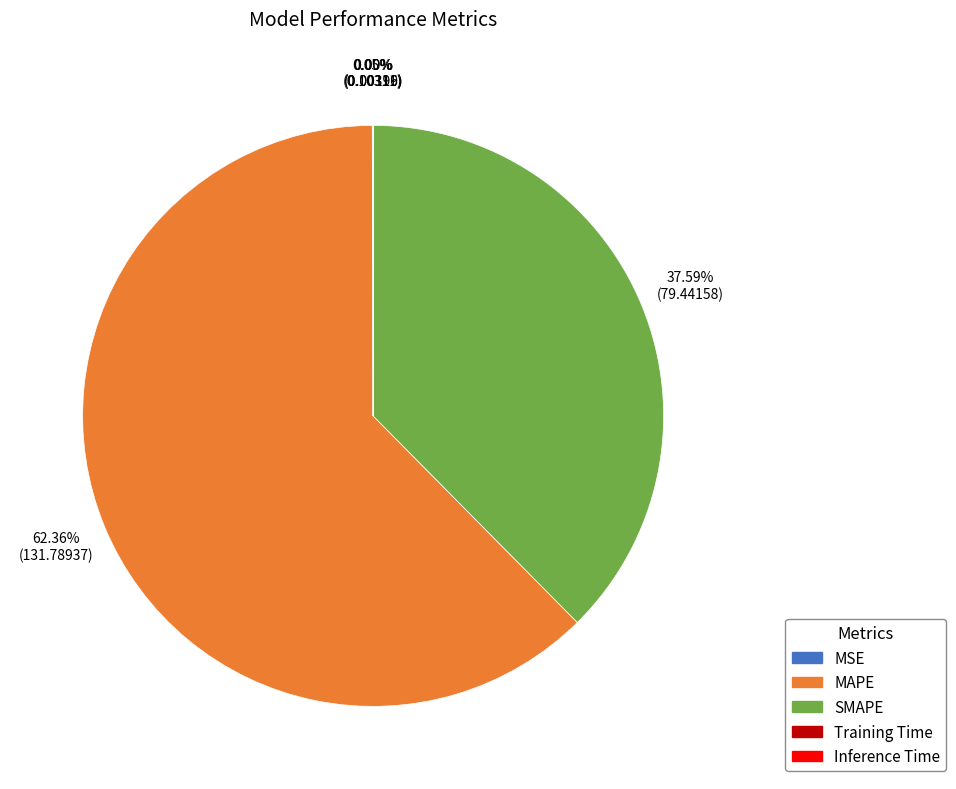

What is the largest slice in the pie chart?

MAPE